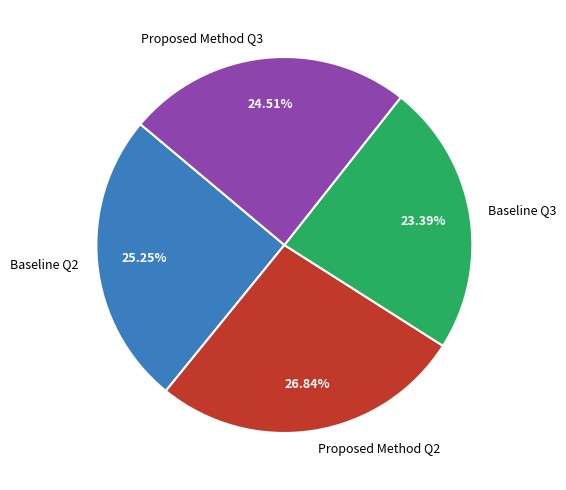

Is it true that Proposed Method Q2 is 19% of the pie?

False